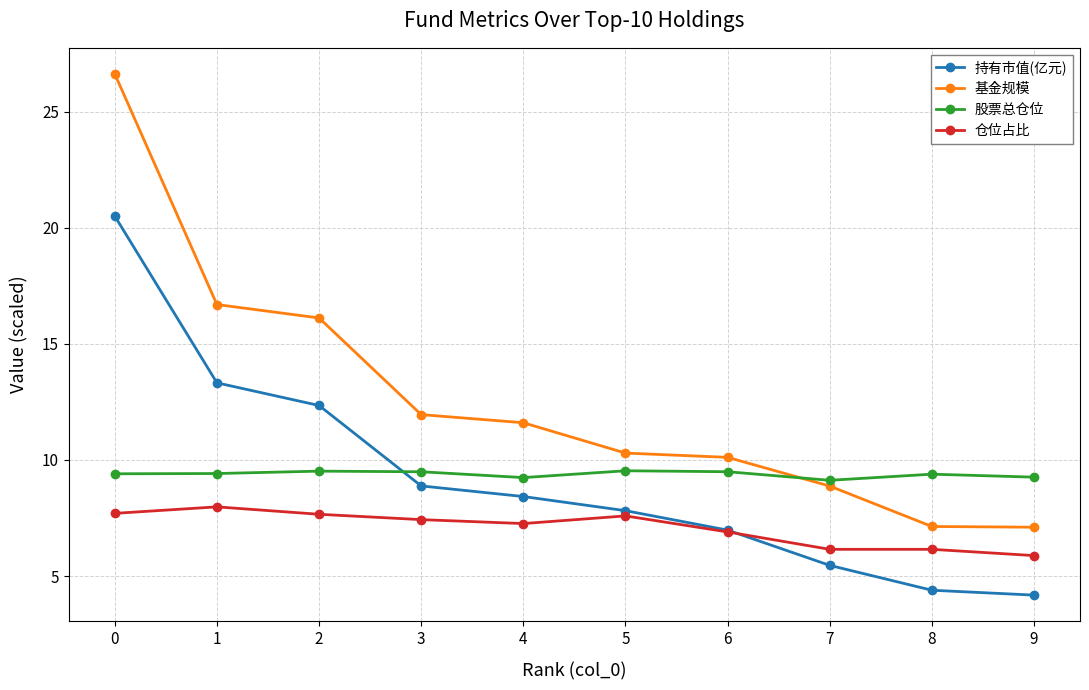

How many intersections are there between 基金规模 and 股票总仓位?

1